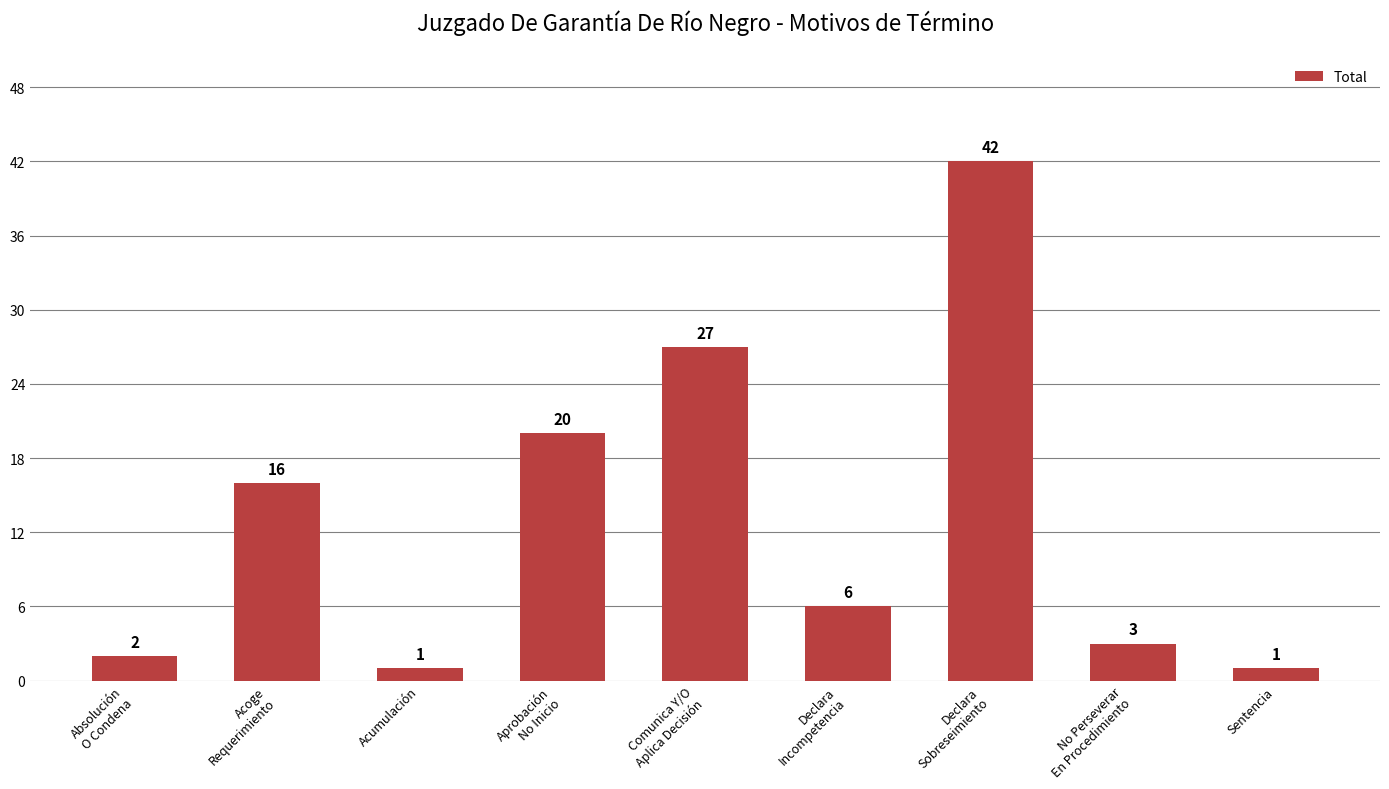

What is the change in value from Absolución
O Condena to Aprobación
No Inicio?

+18